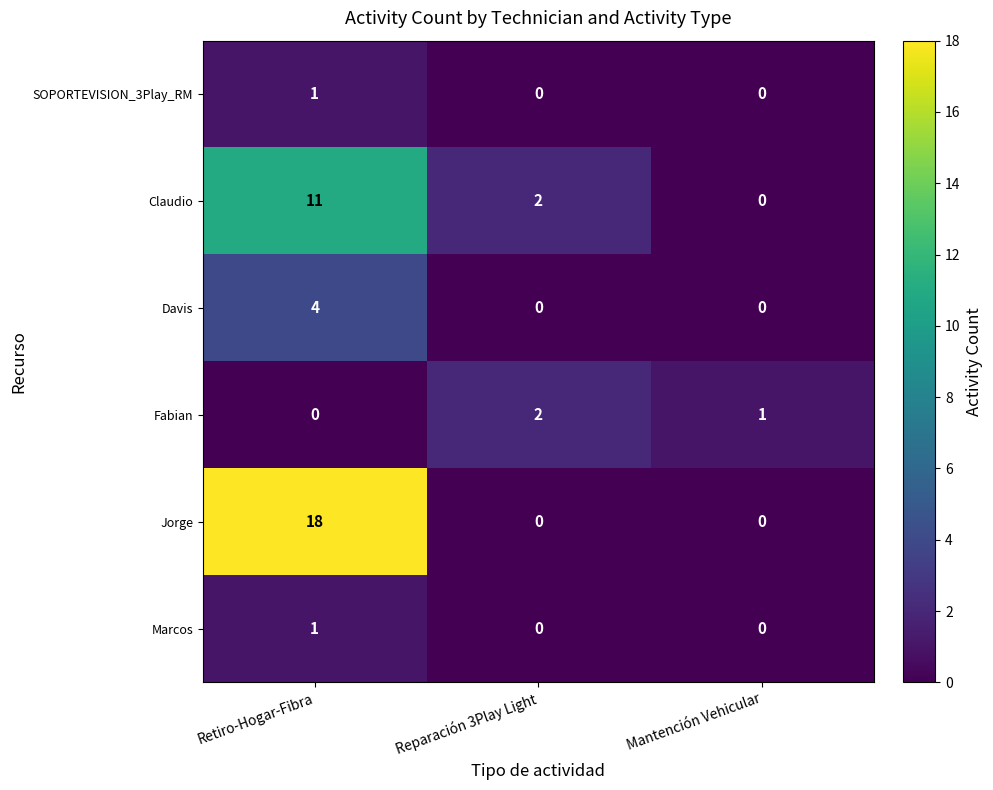

What is the difference between the maximum and minimum values in the Claudio series?

11